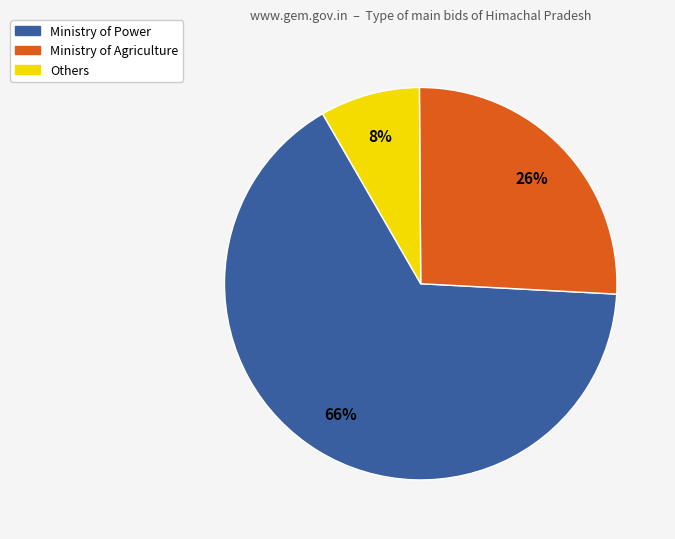

To the nearest percent, what is the average slice percentage?

33%